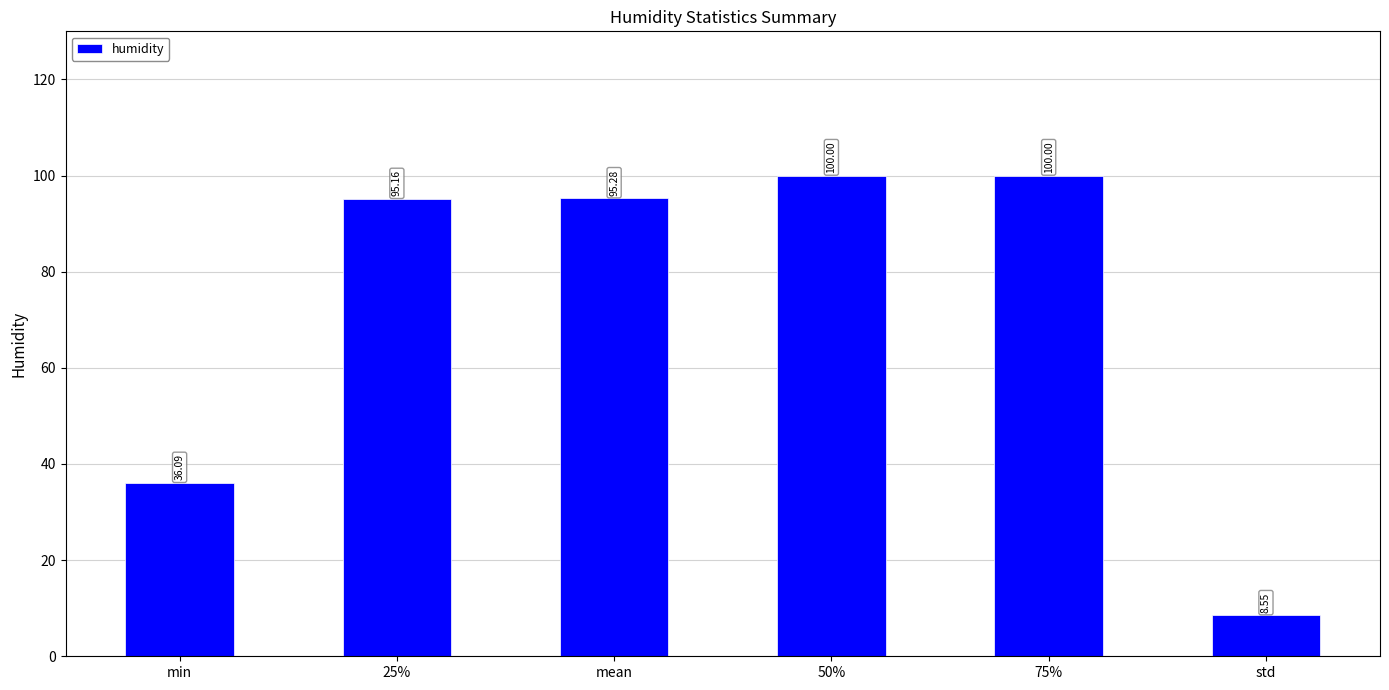

What is the label of the 1st bar from the left?

min